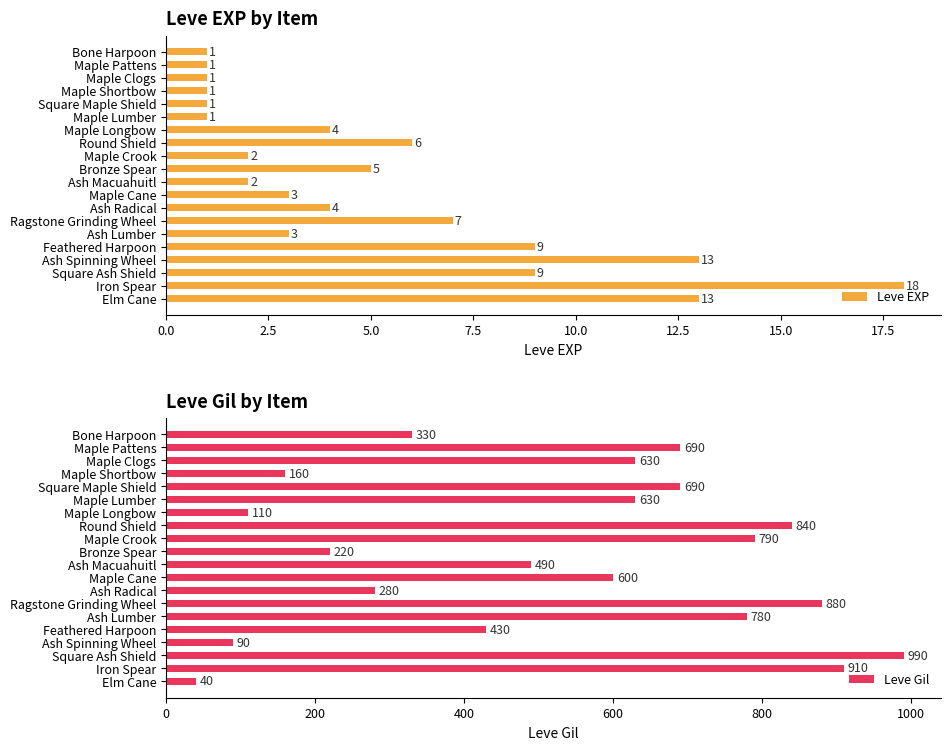

What is the sum of the Leve EXP values at Bronze Spear and Ash Spinning Wheel?

18